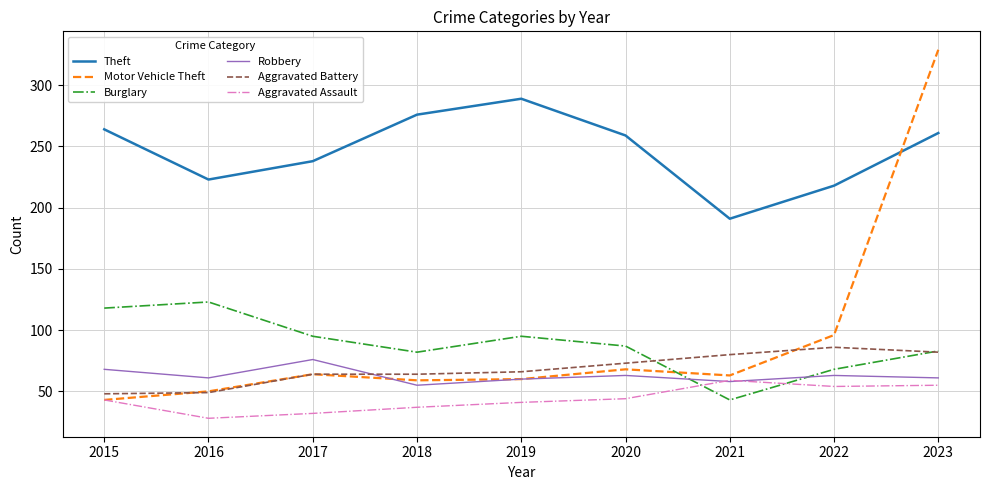

Does the chart have visible grid lines?

Yes